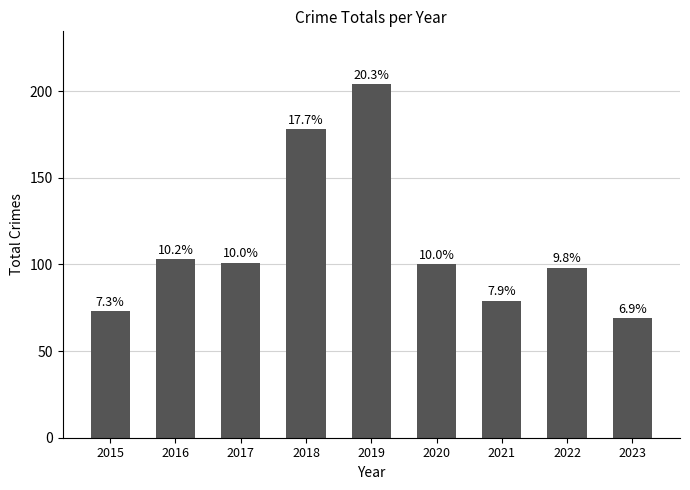

Are the bars horizontal?

No